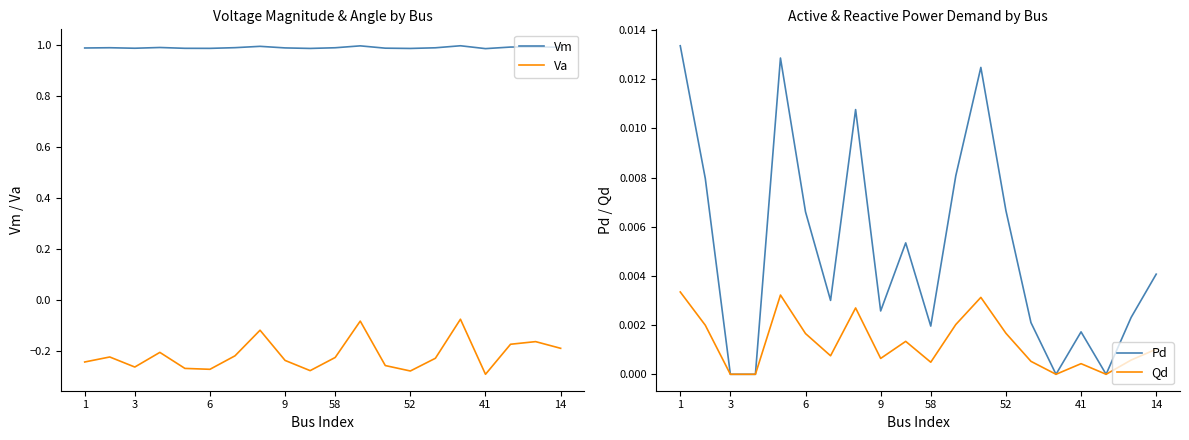

True or false: Vm and Va intersect in this chart.

False